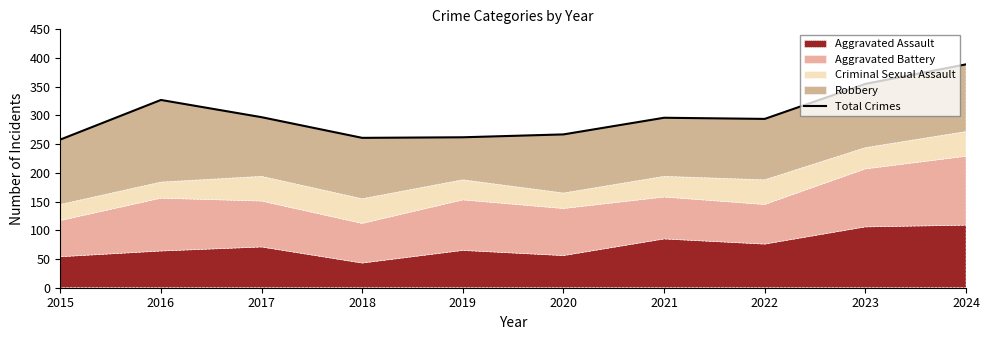

What is the value of the 2nd point from the left?

327